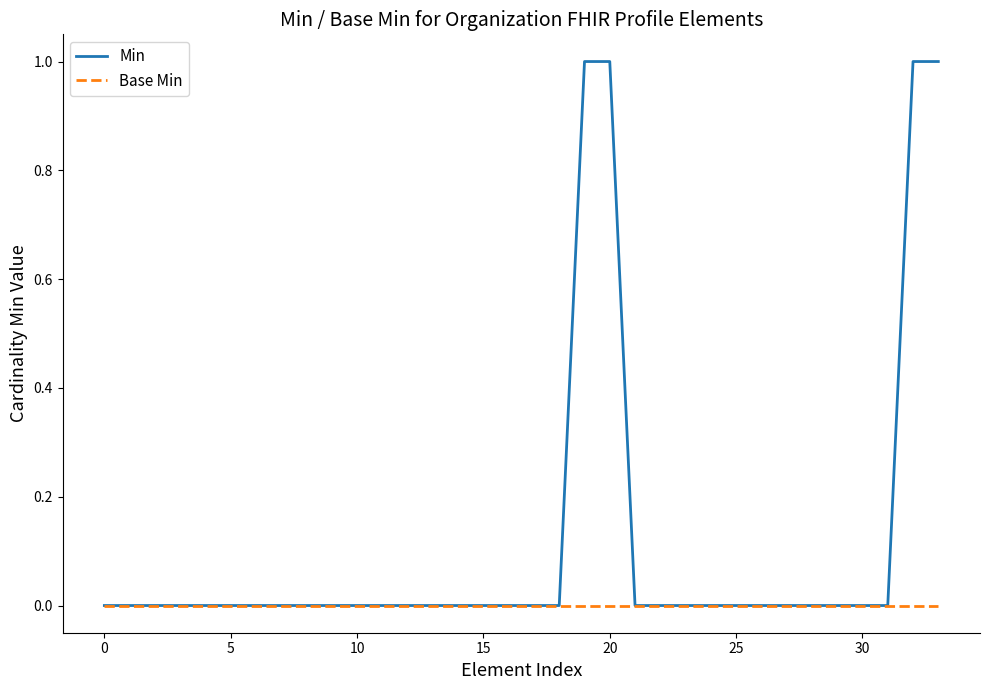

Which series has the largest range (max minus min)?

Min